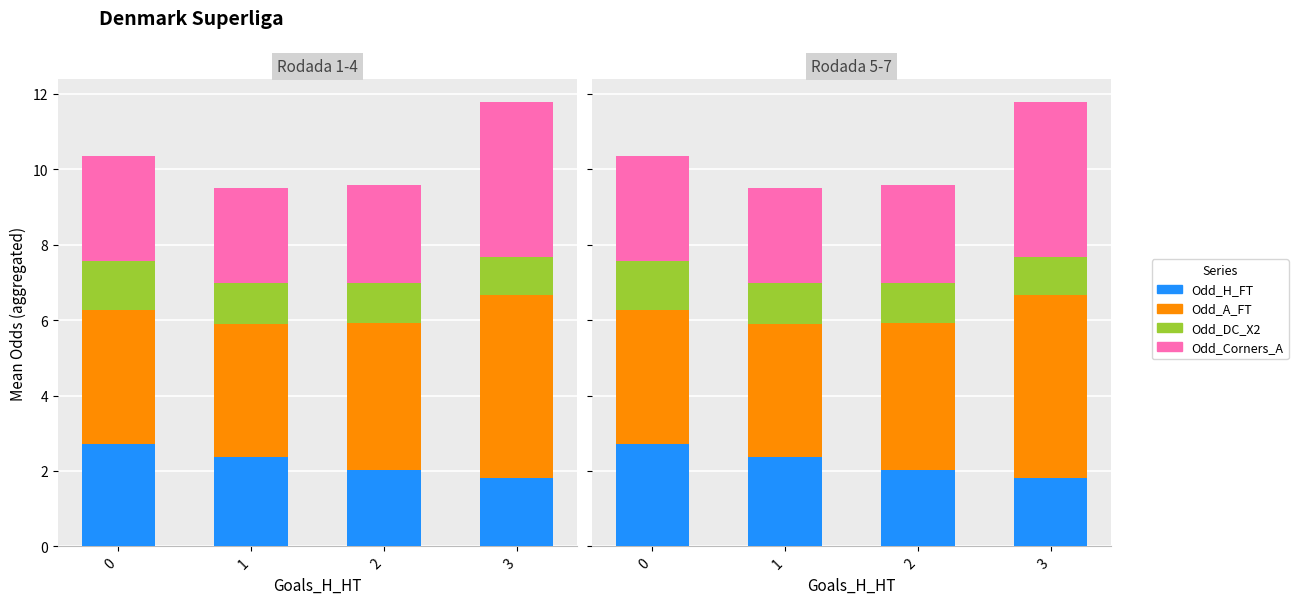

The value of Odd_DC_X2 at 0 is 1.9. True or false?

False